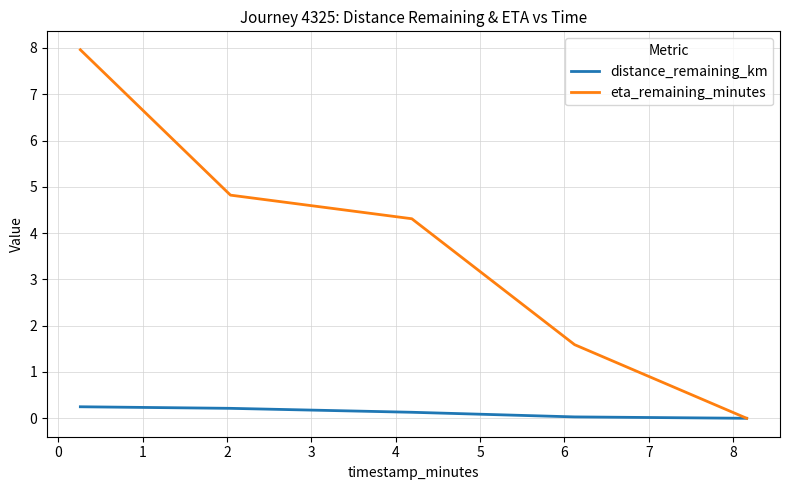

Which series has the largest range (max minus min)?

eta_remaining_minutes